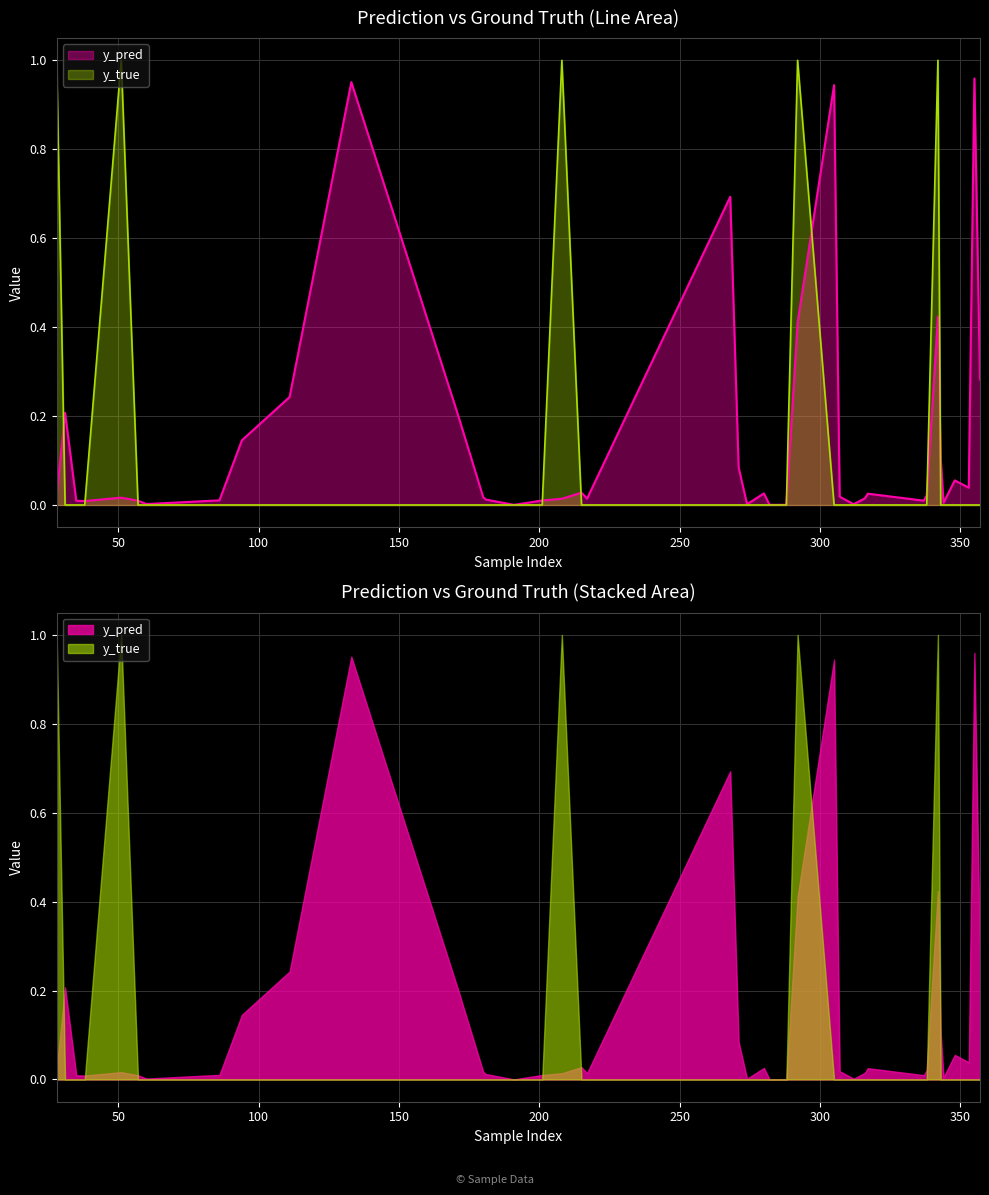

Which series has the largest range (max minus min)?

y_true